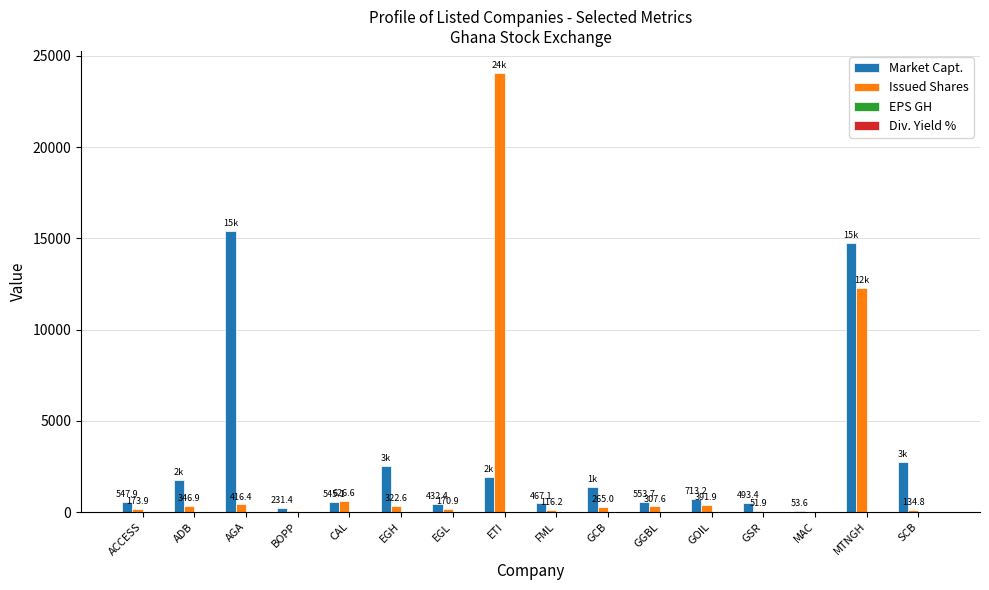

Which series has the largest total across all categories?

Market Capt.